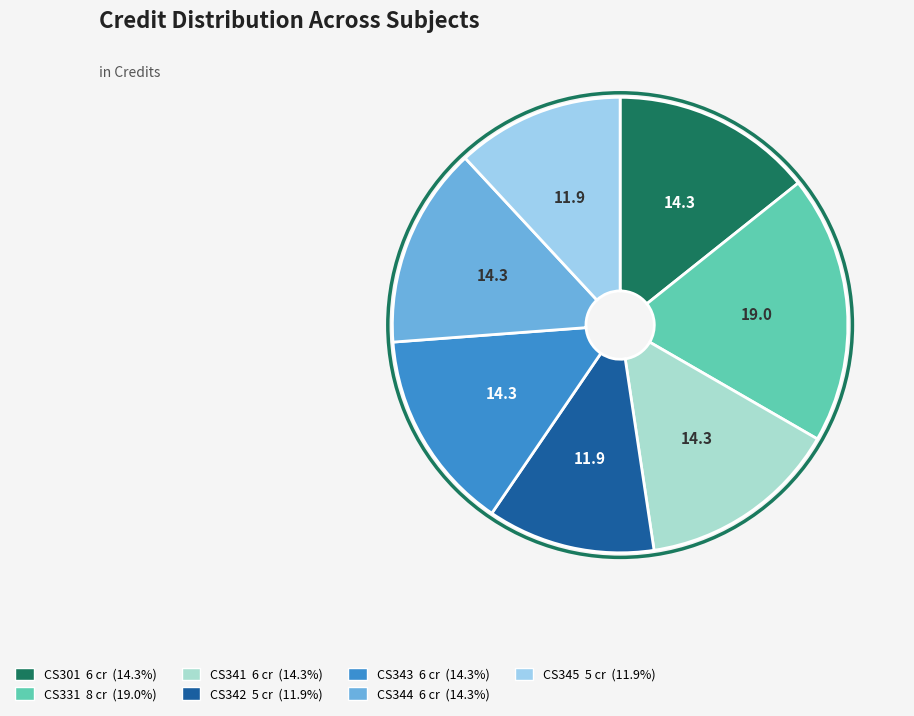

Which slice is the largest?

CS331
Programming
Language